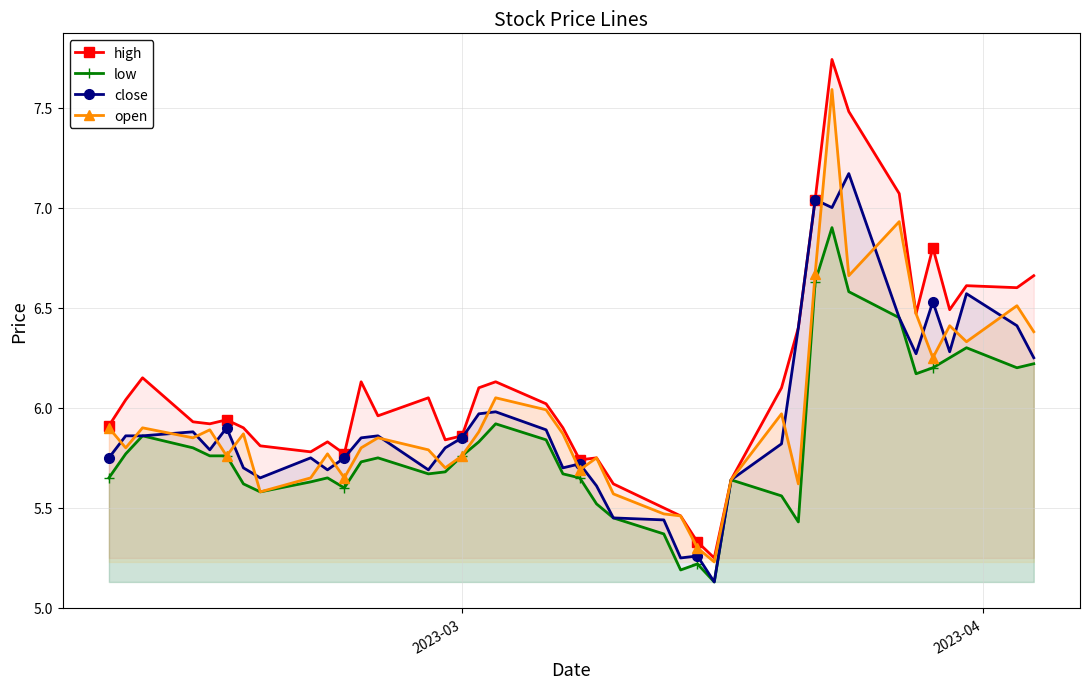

At how many categories does at least one series exceed 5?

40